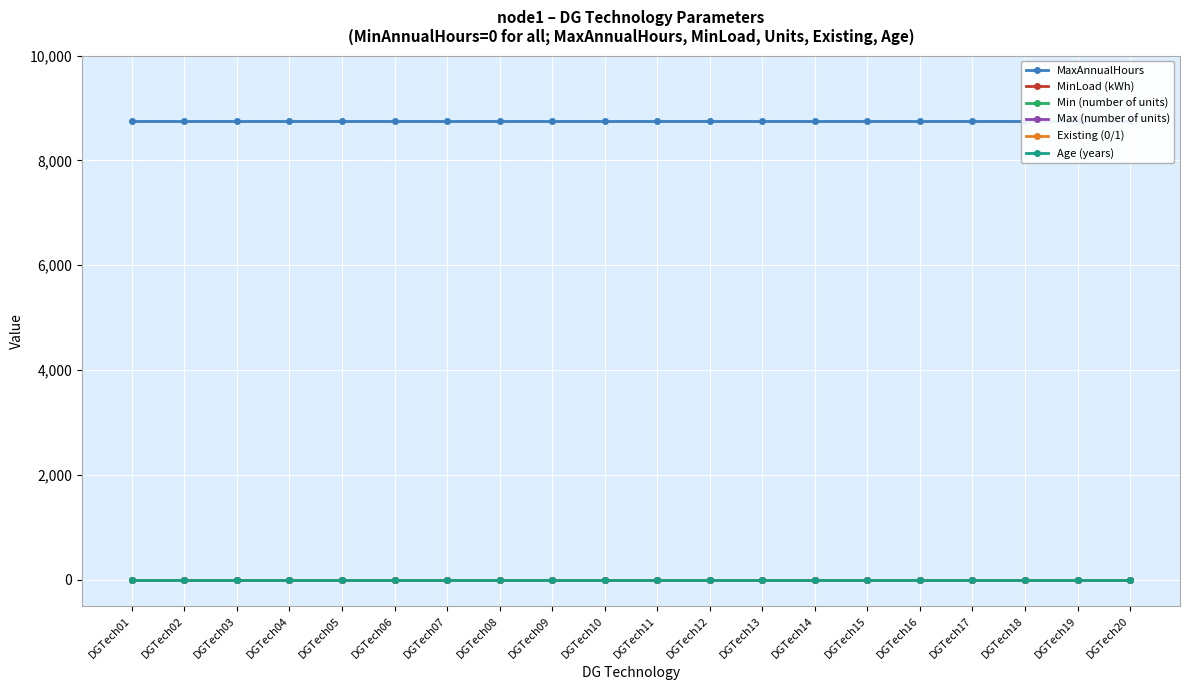

True or false: Max (number of units) and Age (years) cross at least once.

False